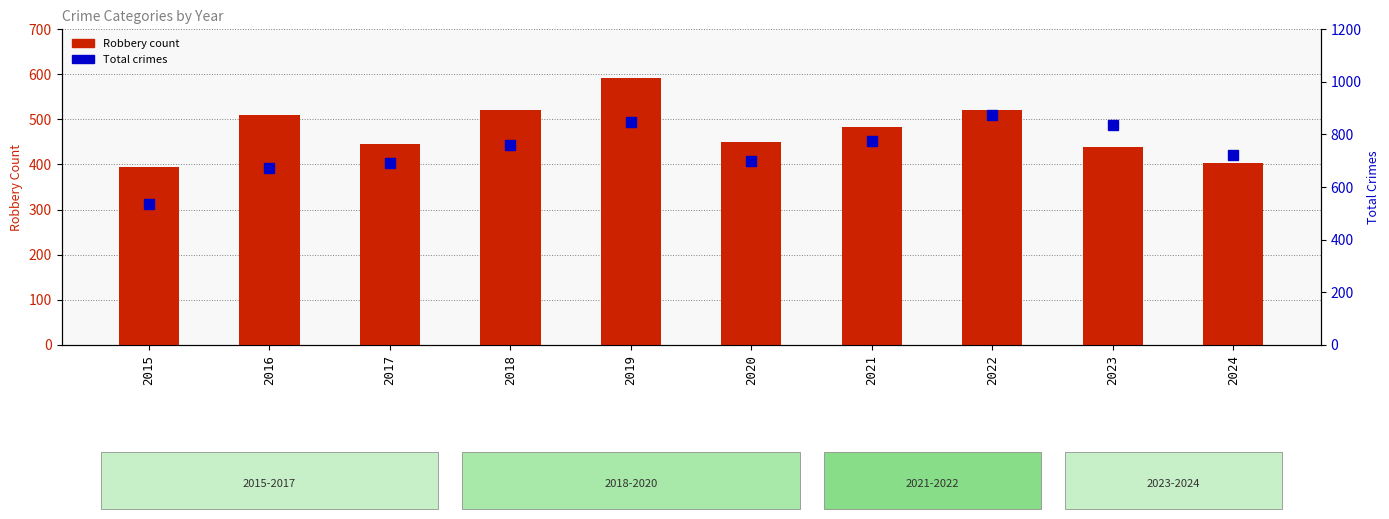

Reading left to right, list all the values displayed in this chart.

Robbery count: 2015=395	2016=510	2017=446	2018=520	2019=591	2020=450	2021=484	2022=521	2023=439	2024=404
Total crimes: 2015=535	2016=672	2017=692	2018=761	2019=847	2020=700	2021=775	2022=874	2023=837	2024=720